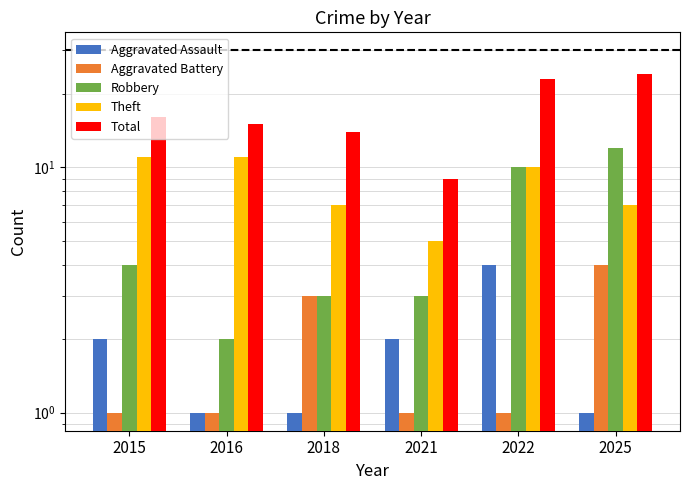

At which category is the sum across all series the highest?

2022